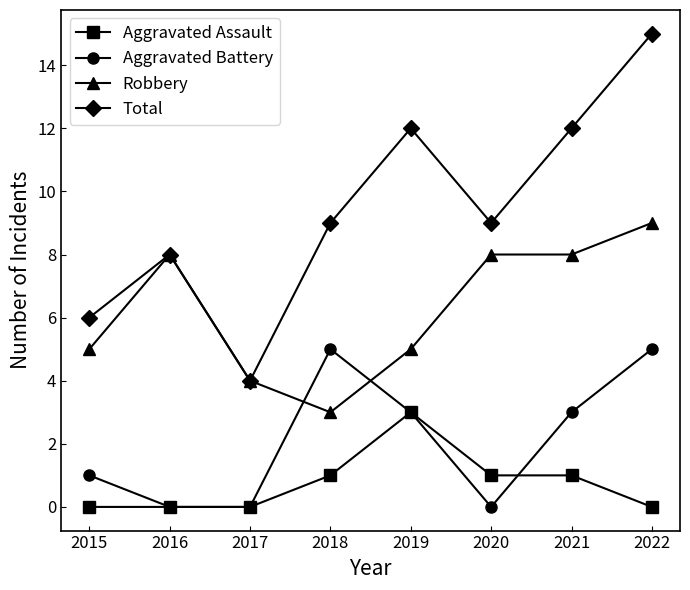

At 2021, list the series in order from smallest to largest.

Aggravated Assault, Aggravated Battery, Robbery, Total